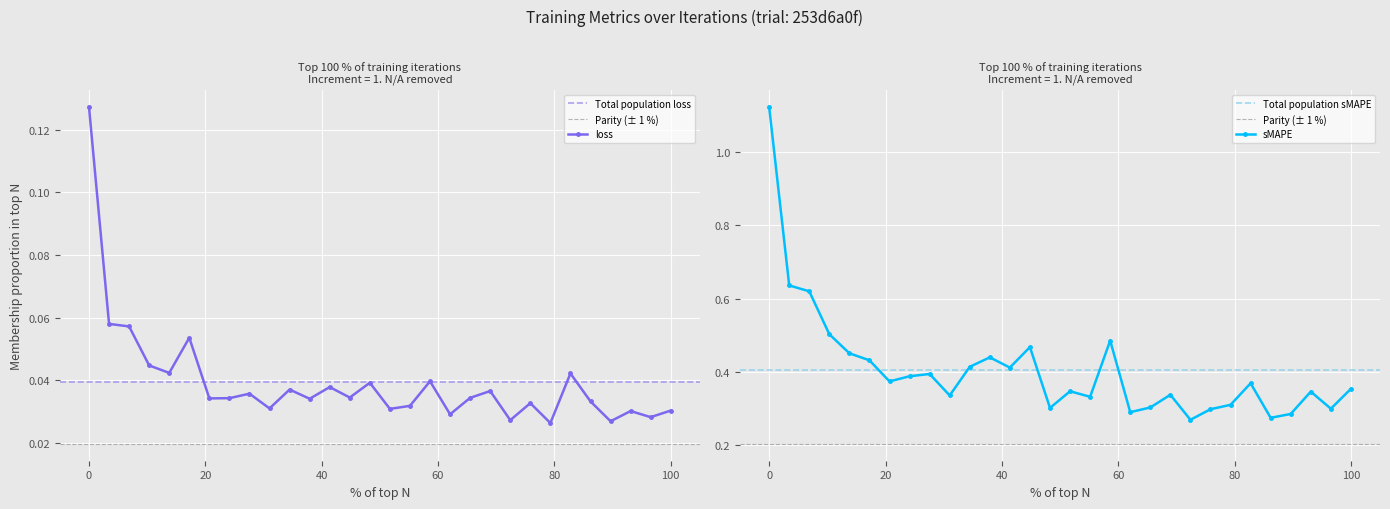

Count the loss values in the range 0 to 1.

30